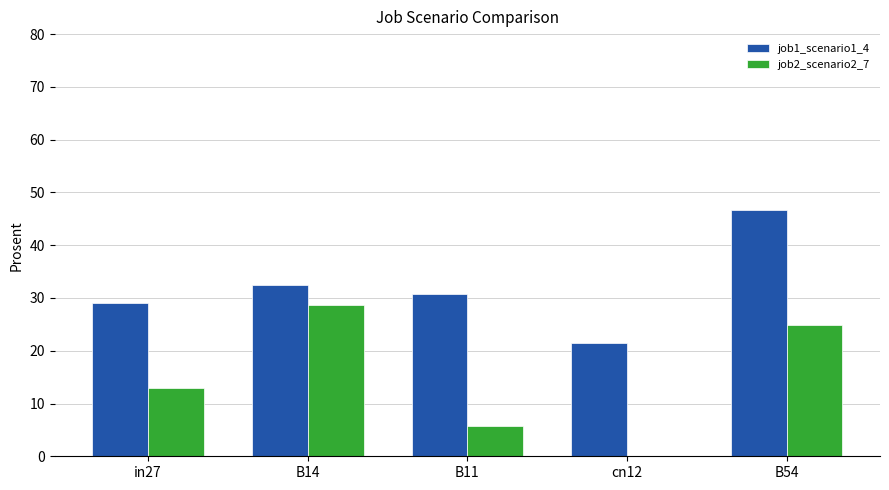

How many groups of bars are there?

5